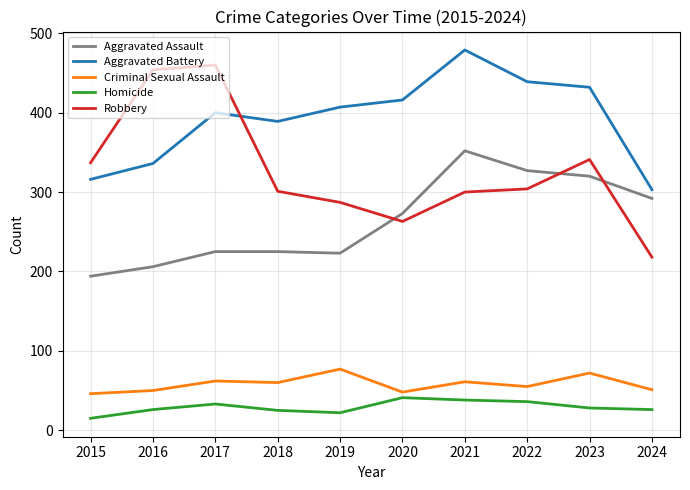

Is it true that Aggravated Assault equals 158 at 2020?

False